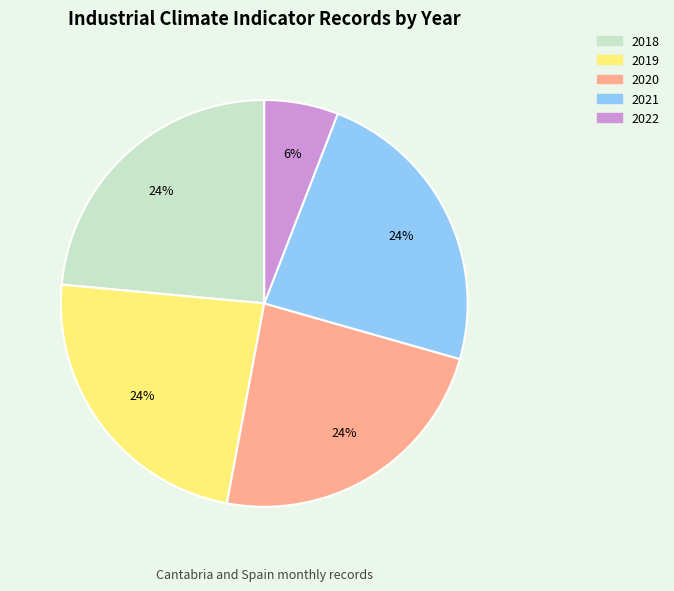

To the nearest percent, what is the difference between the largest and smallest slice percentages?

18%